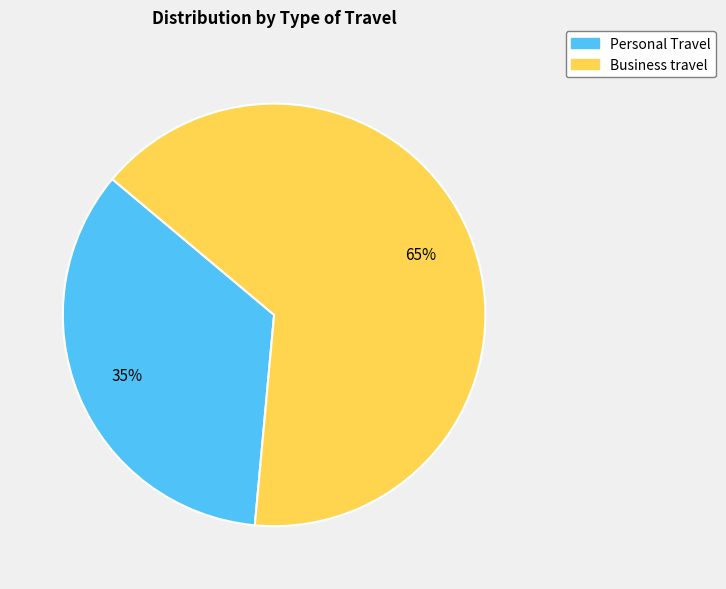

Does any single category account for the majority?

Yes